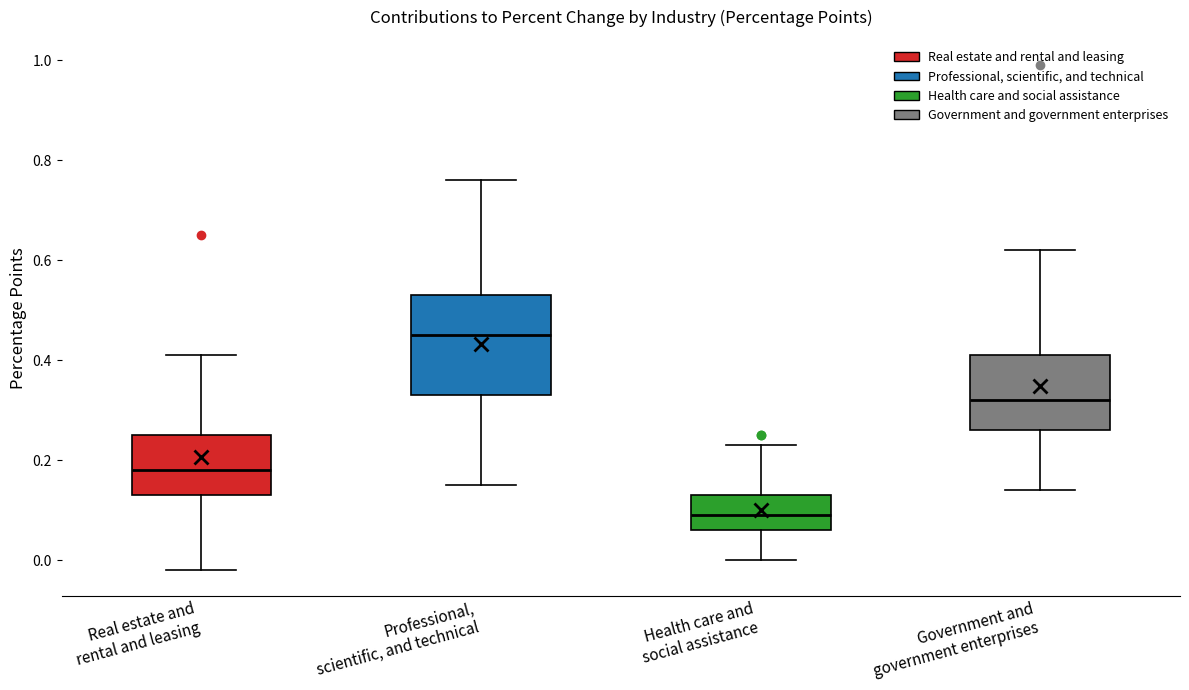

Which box has the lowest median line?

Health care and social assistance